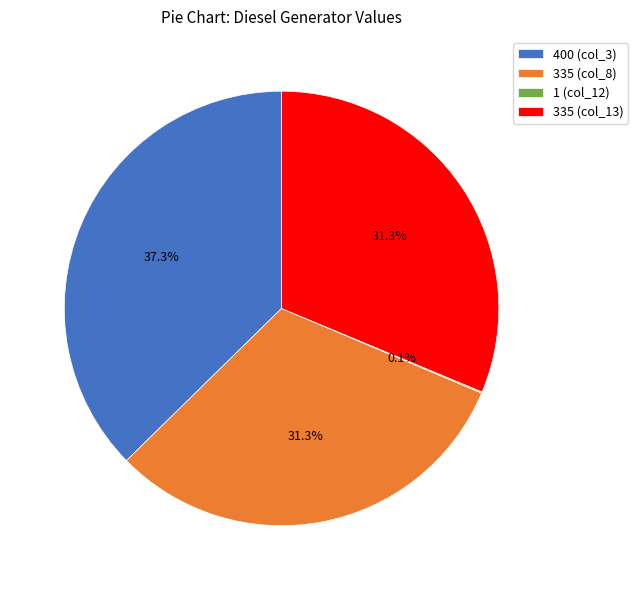

What is the total percentage of 335 (col_13) and 400 (col_3)?

68.6%